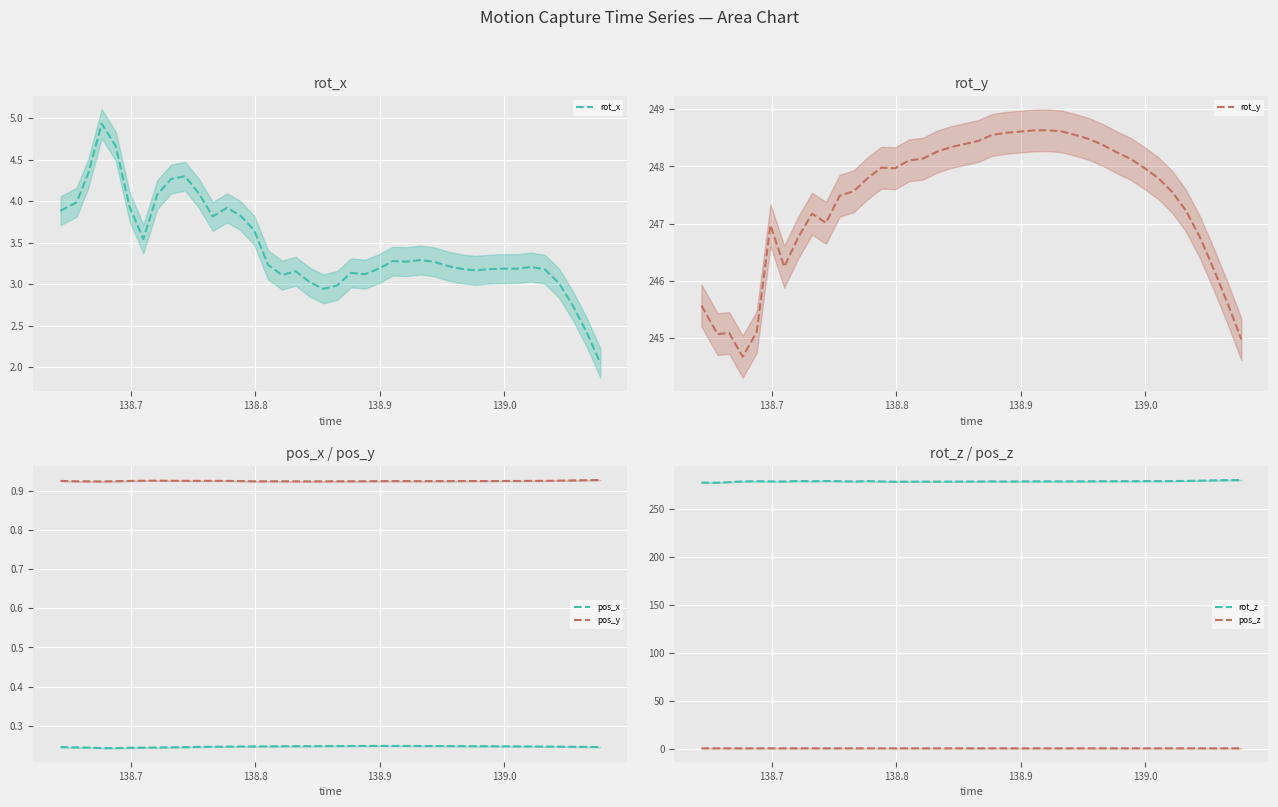

What is the minimum value for rot_y?

244.7